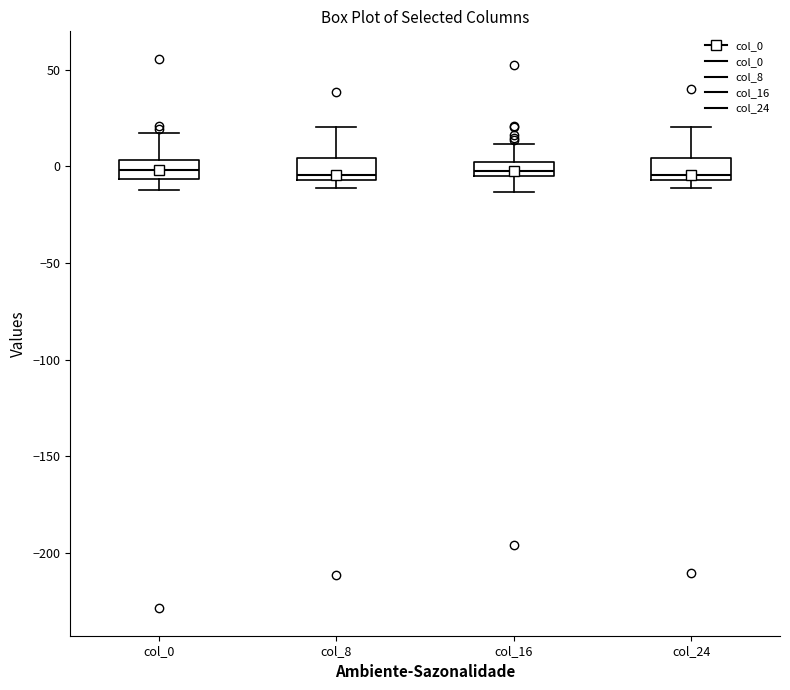

Where is the lower edge of the box for col_16 on the y-axis? The values are not printed on the chart, so give them approximately, as read against the axis.

-5